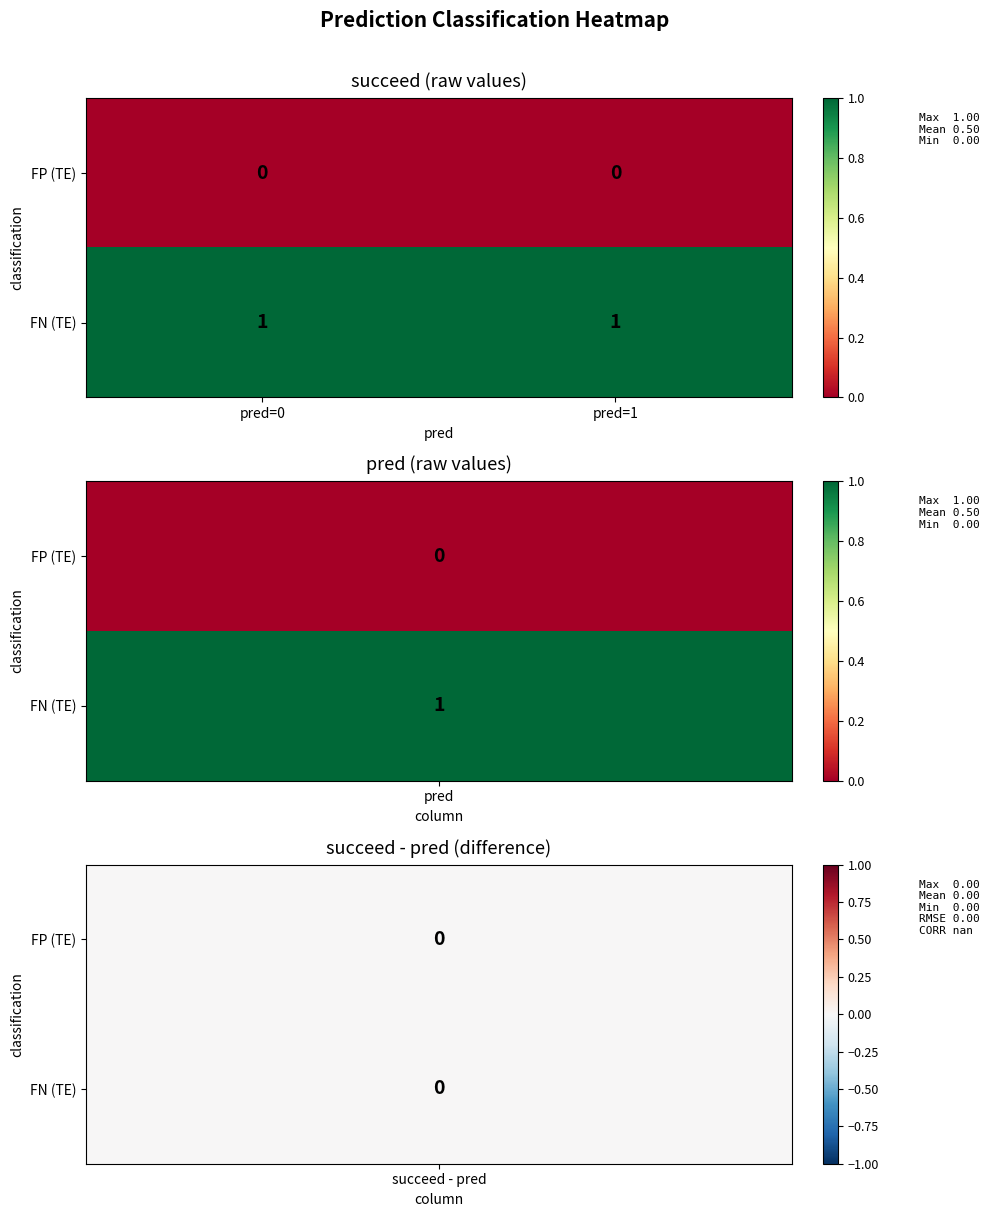

What is the difference between the highest and lowest values at pred=1?

1